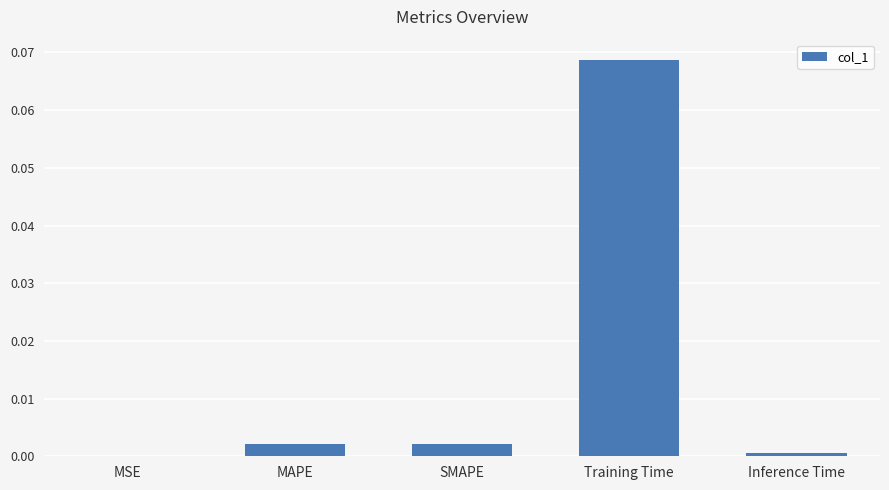

Between Training Time and MSE, which is larger?

Training Time